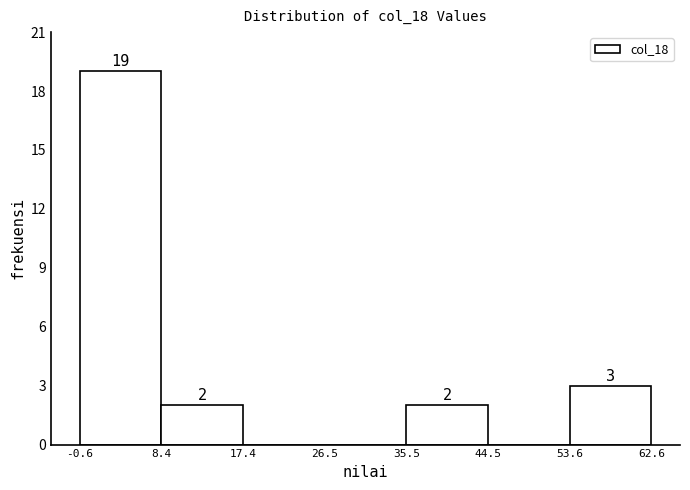

Over which range of the x-axis is the bar tallest?

-0.6 to 8.4